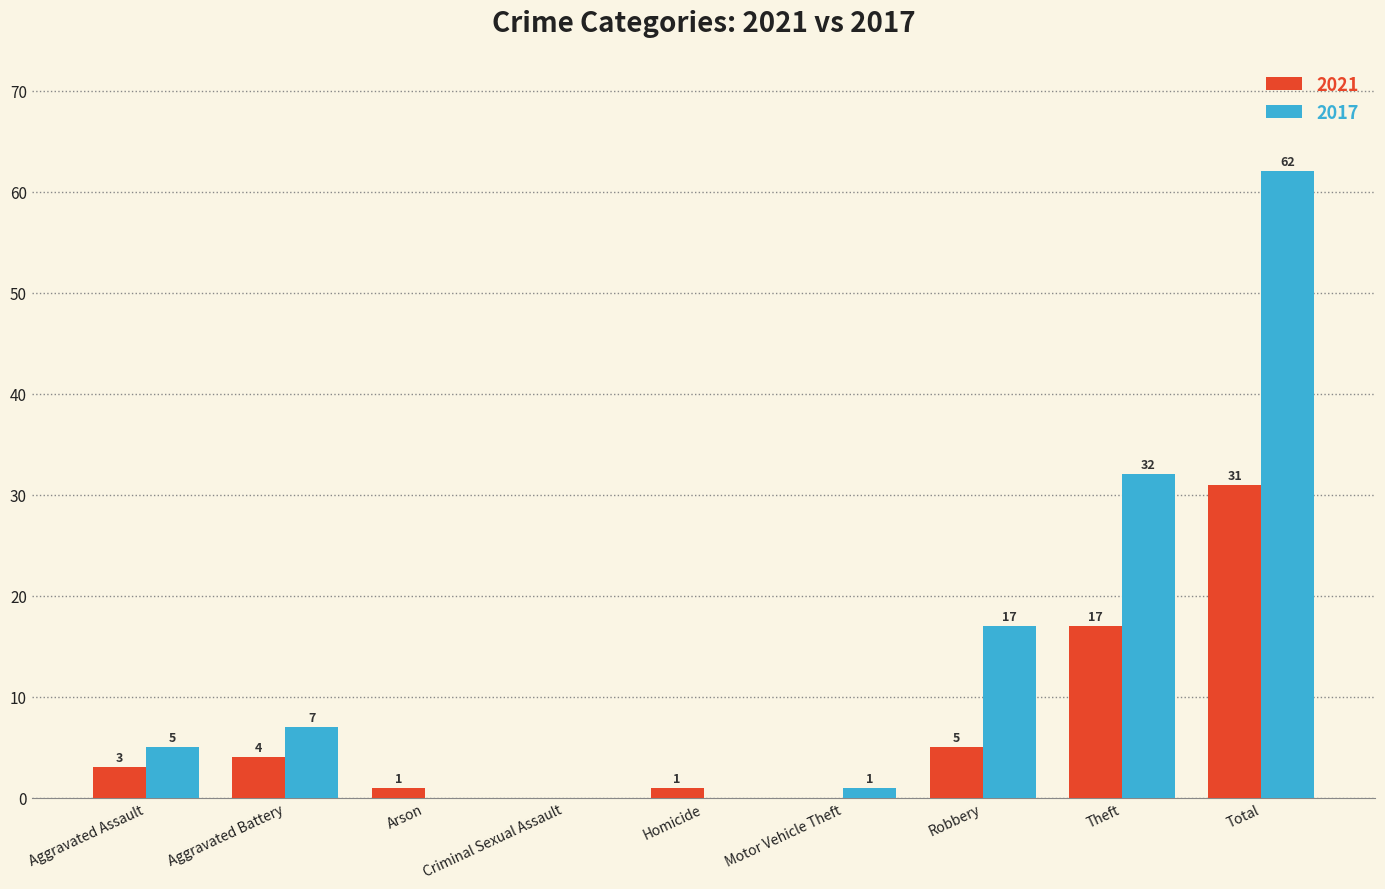

The 2017 series shows 0 at Arson. True or false?

True